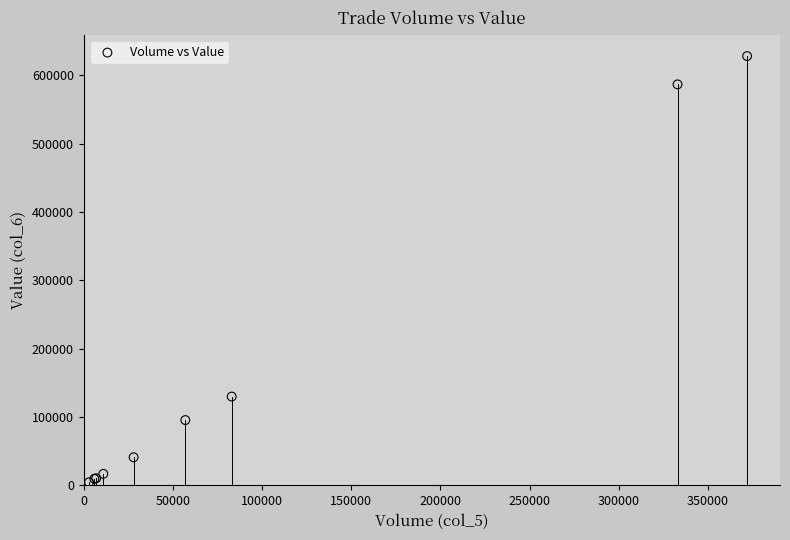

What Y value in the scatter plot is closest to 316410?

129970